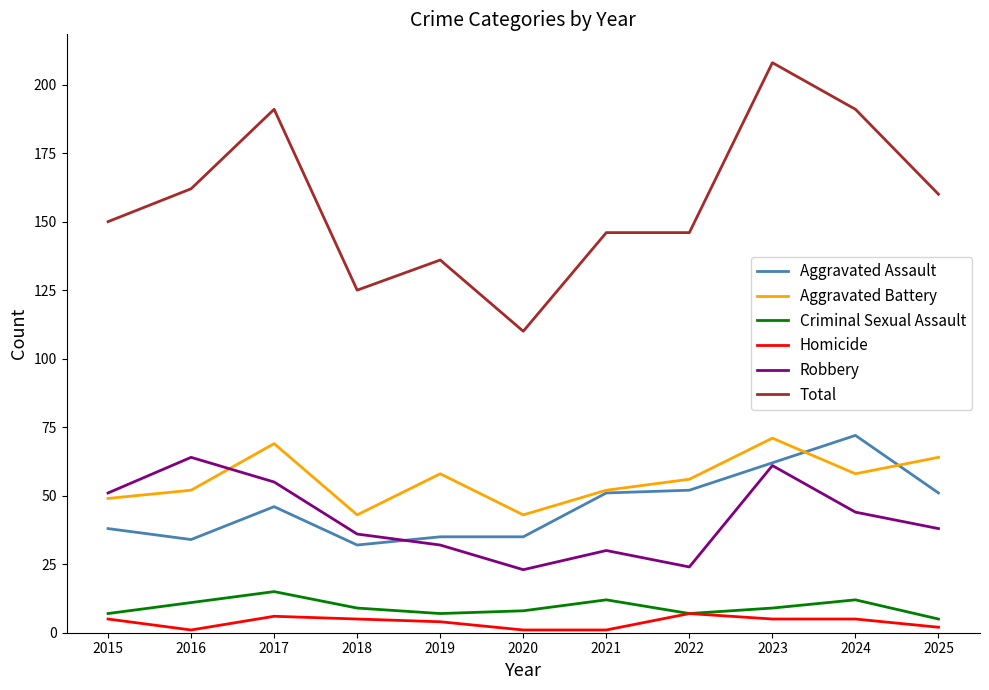

True or false: Total and Homicide intersect in this chart.

False